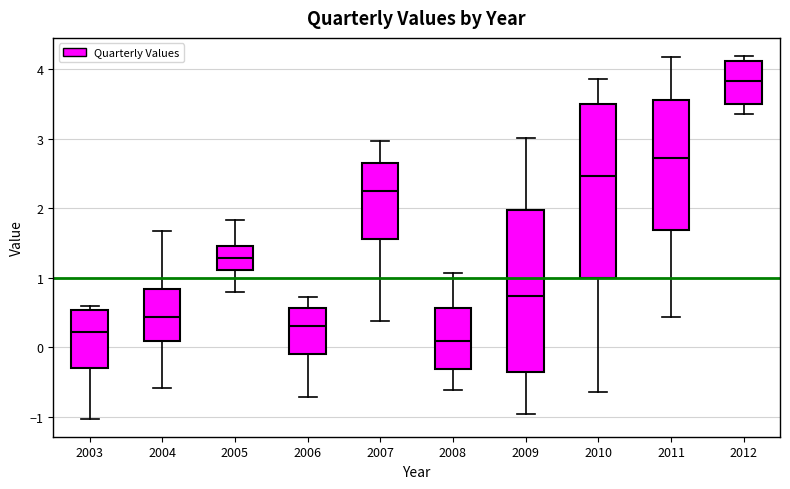

Where does the lower whisker of the box at x = 2003 end on the y-axis? The values are not printed on the chart, so give them approximately, as read against the axis.

-1.0